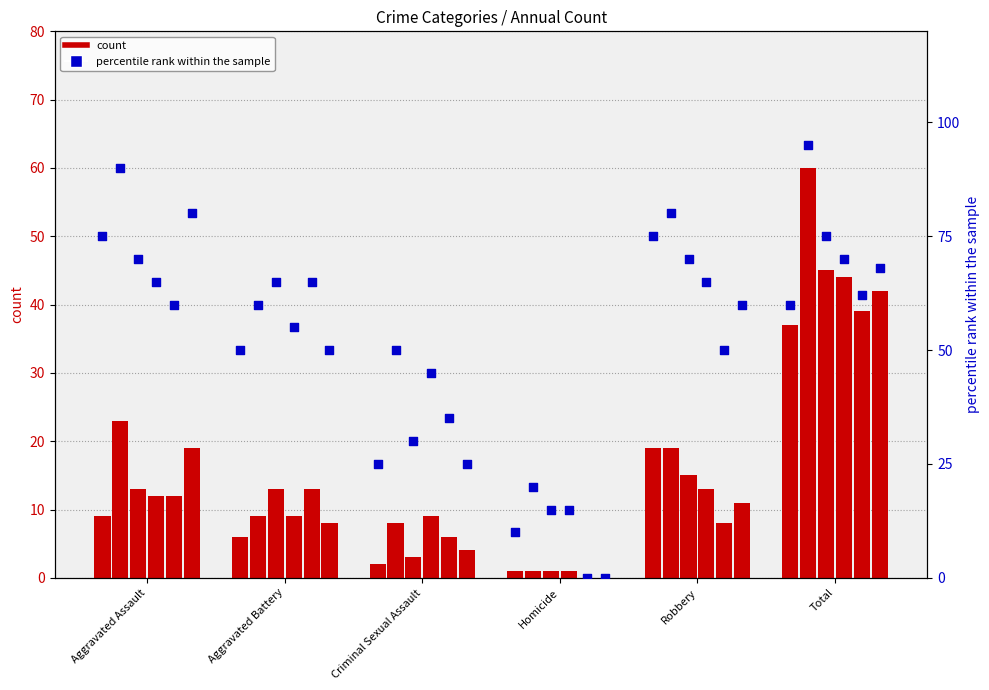

Which series has the largest total across all categories?

percentile rank within the sample